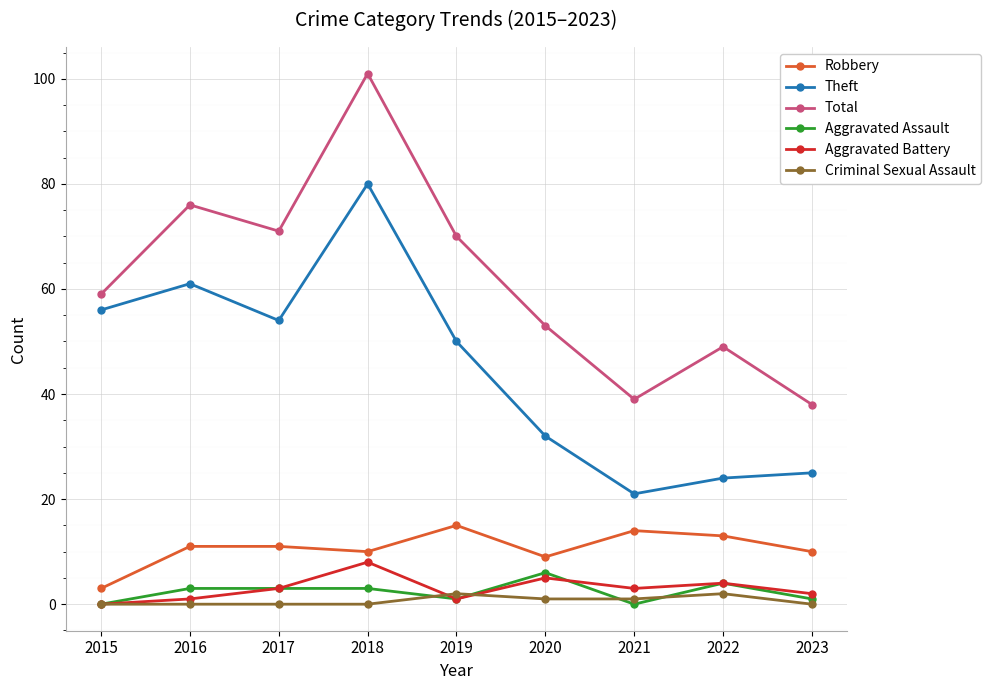

At which category is the sum across all series the highest?

2018